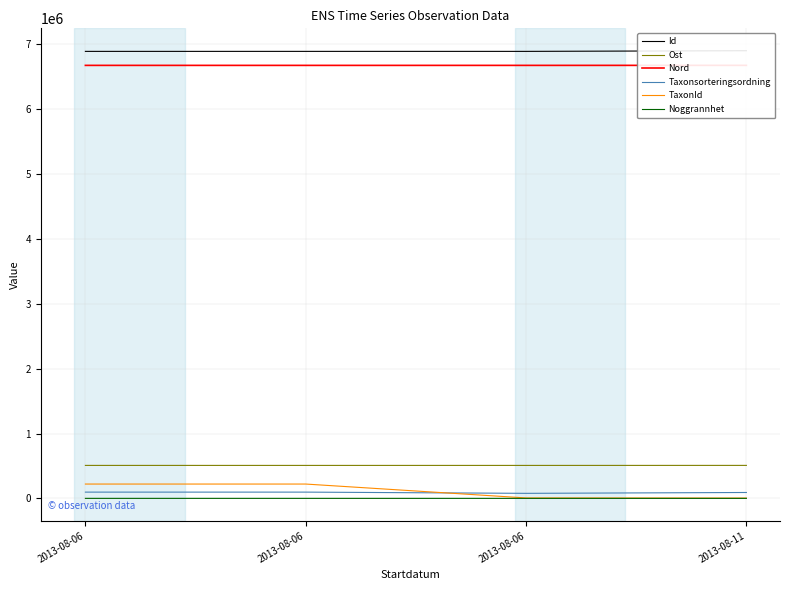

True or false: Noggrannhet and Ost intersect in this chart.

False